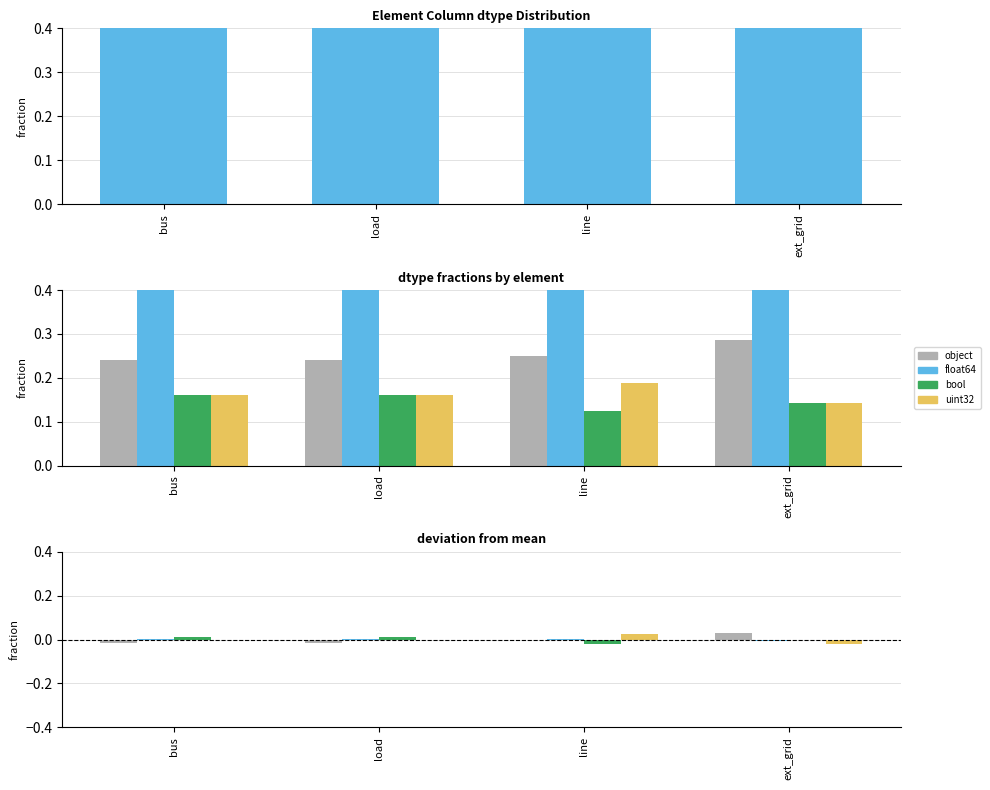

What position from the left is bus?

1